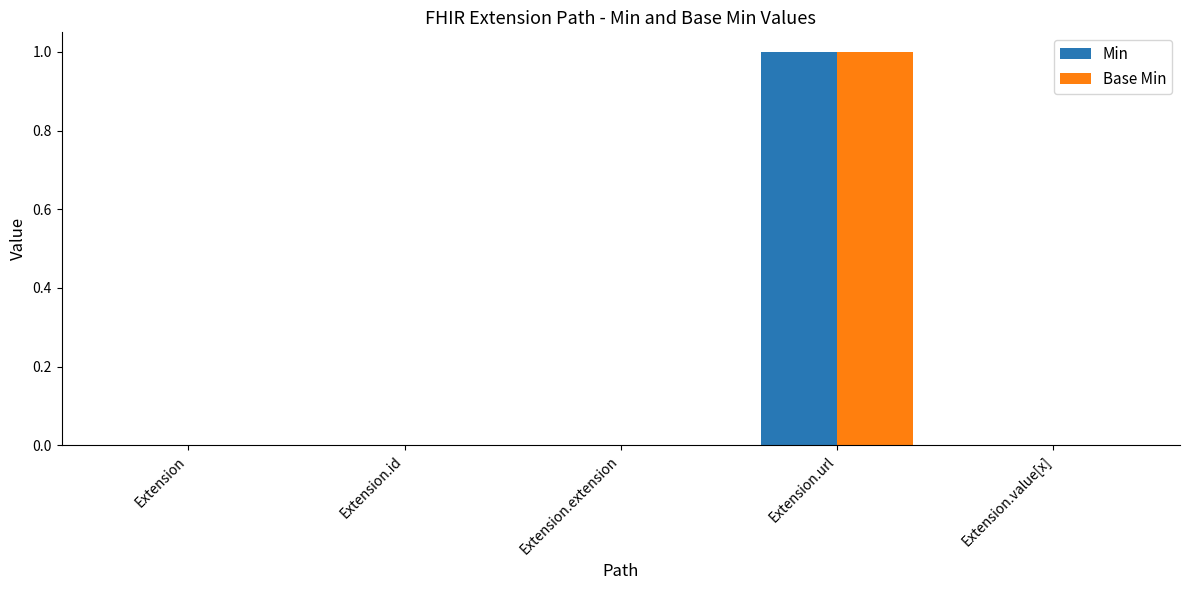

How many distinct data groups are displayed?

2